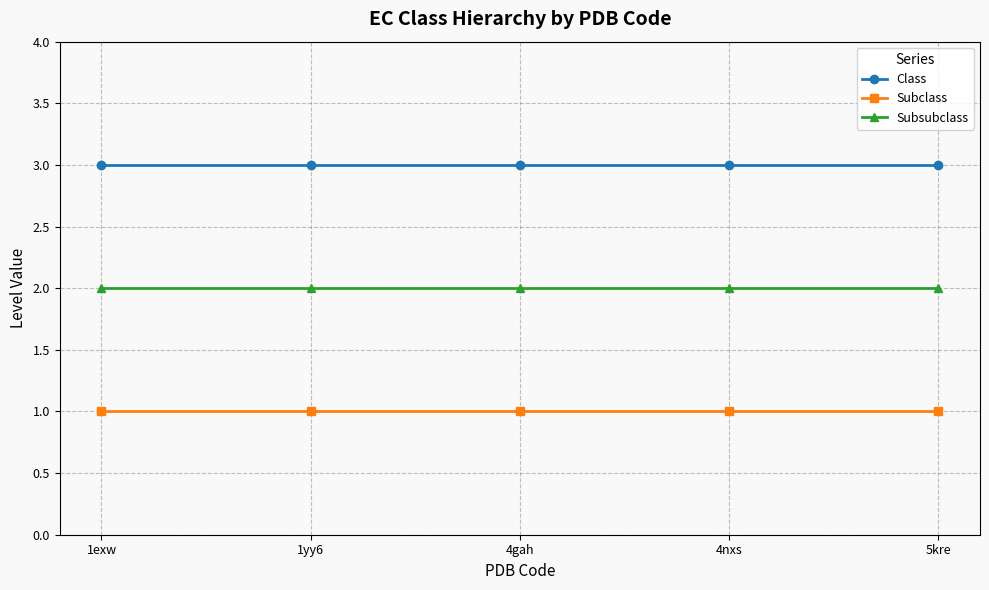

Reading left to right, extract all data points from this chart.

Class: 1exw=3	1yy6=3	4gah=3	4nxs=3	5kre=3
Subclass: 1exw=1	1yy6=1	4gah=1	4nxs=1	5kre=1
Subsubclass: 1exw=2	1yy6=2	4gah=2	4nxs=2	5kre=2